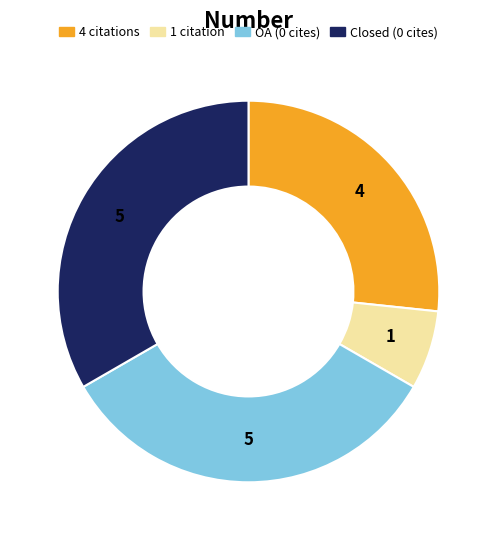

Is it true that 4 citations is 27% of the pie?

True